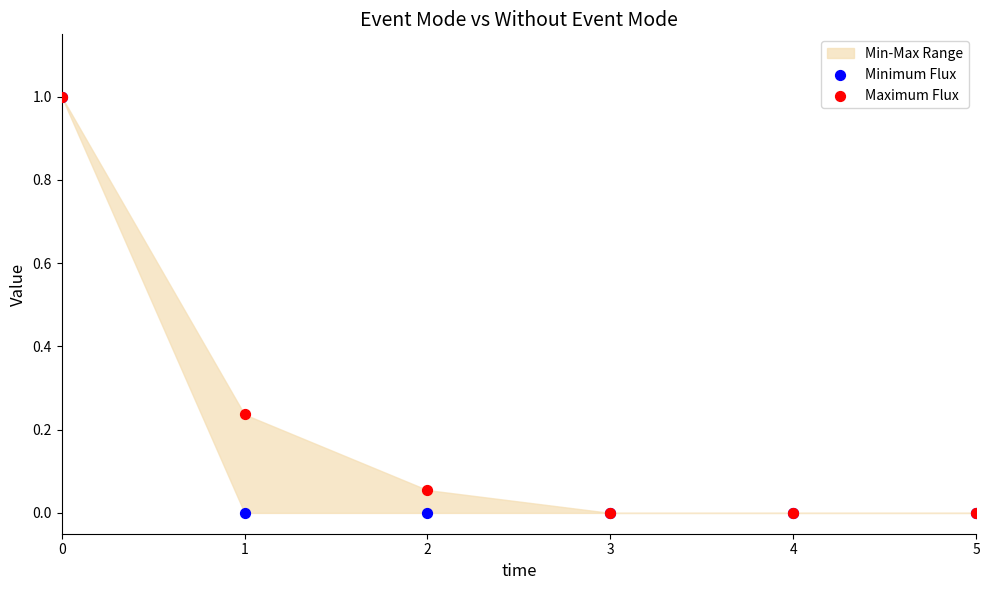

Which series has the largest Y range (max minus min)?

Minimum Flux